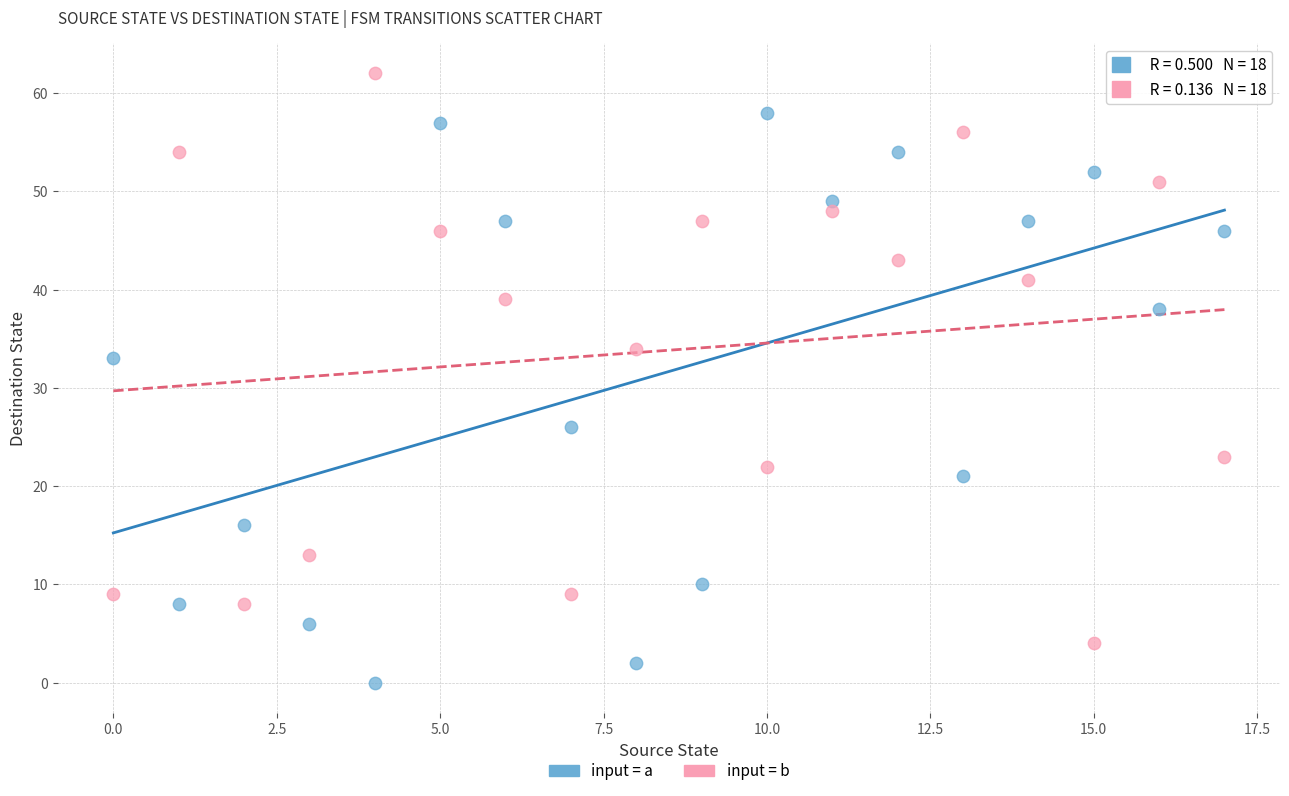

Across all data points, what is the range of Y values (max minus min)?

62